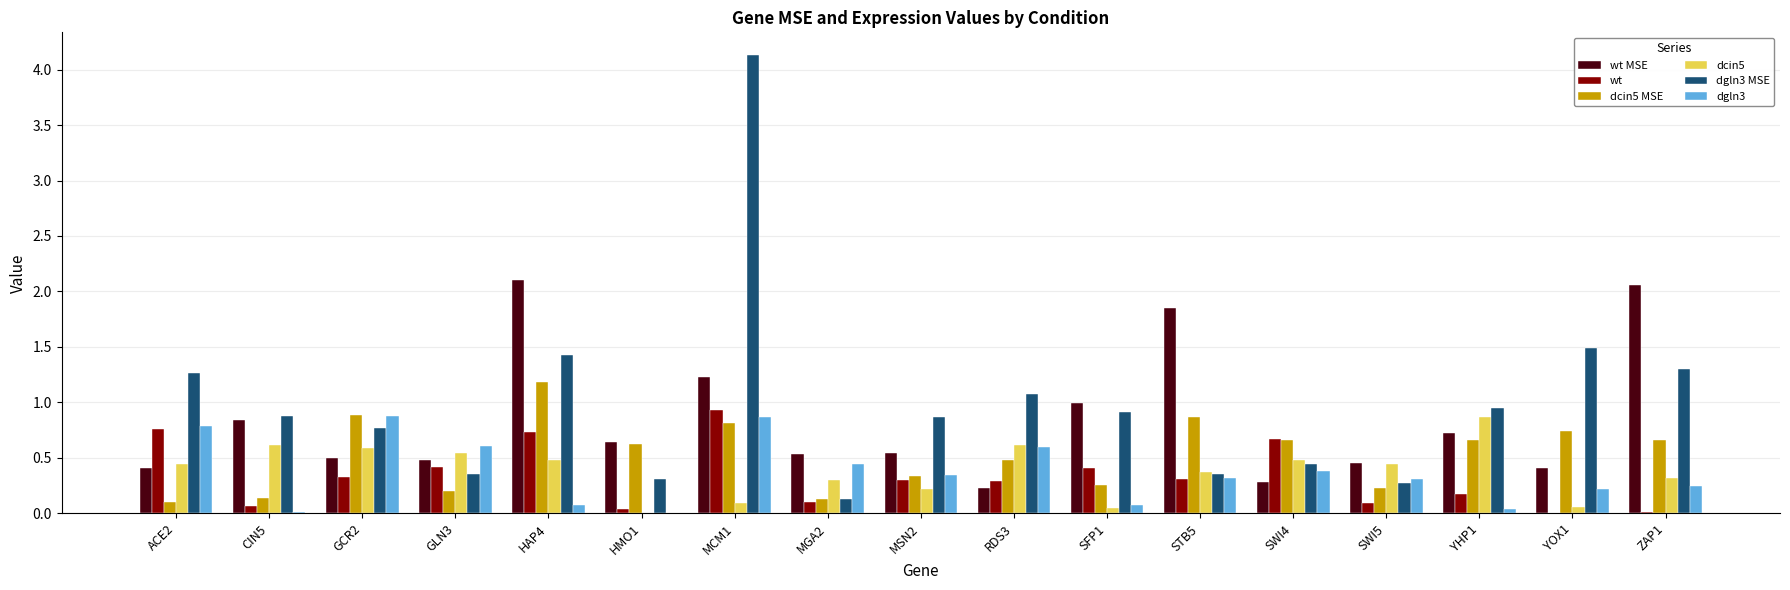

What are all the series names shown in the legend?

wt MSE, wt, dcin5 MSE, dcin5, dgln3 MSE, dgln3